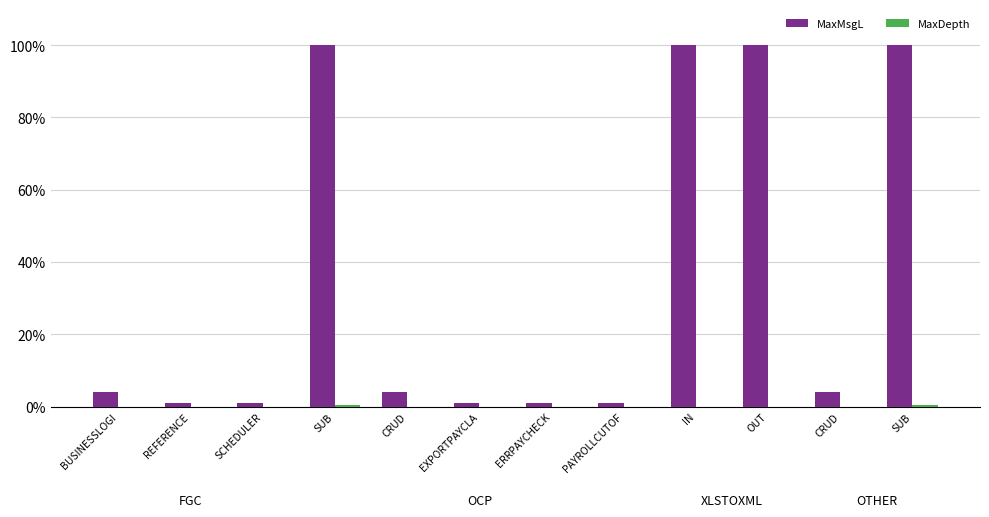

Does the chart contain stacked bars?

No